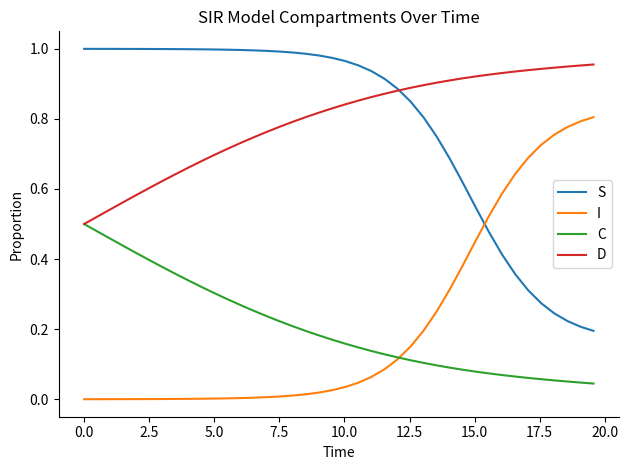

True or false: C and S cross at least once.

False